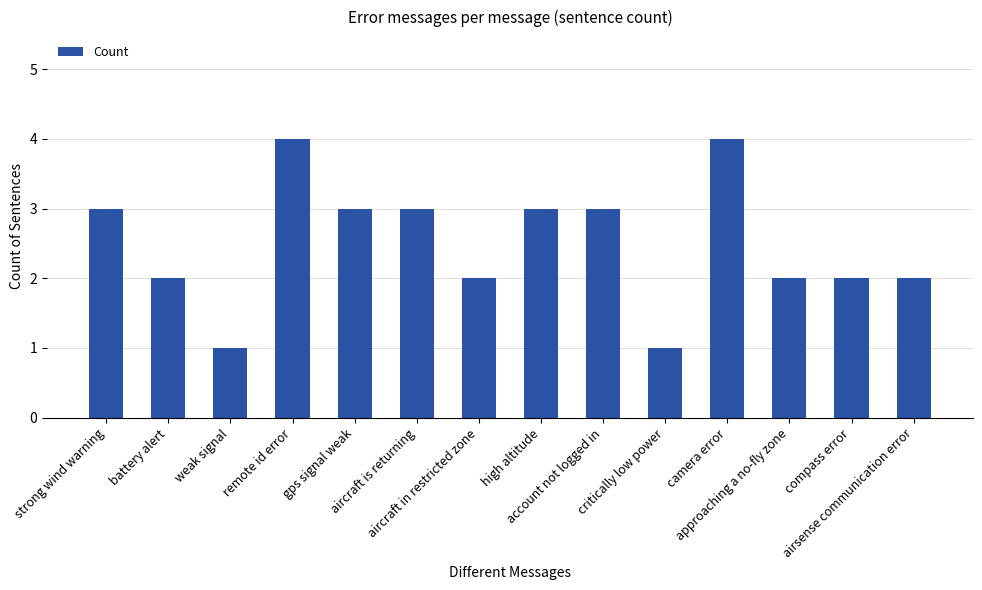

Read the value at remote id error.

4